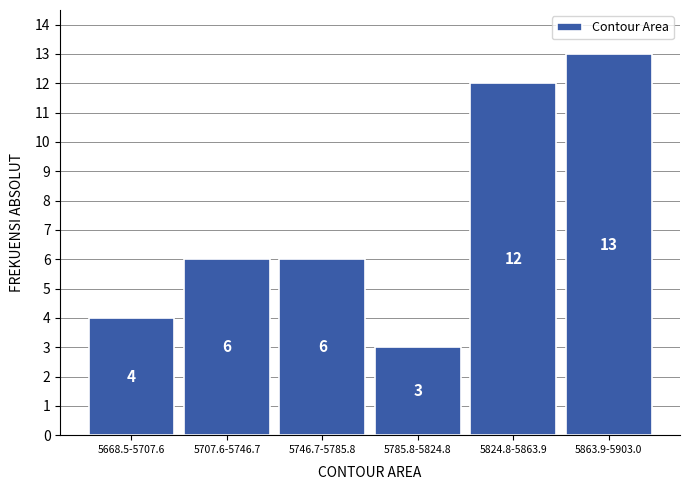

Reading right to left, list all the values displayed in this chart.

13	12	3	6	6	4